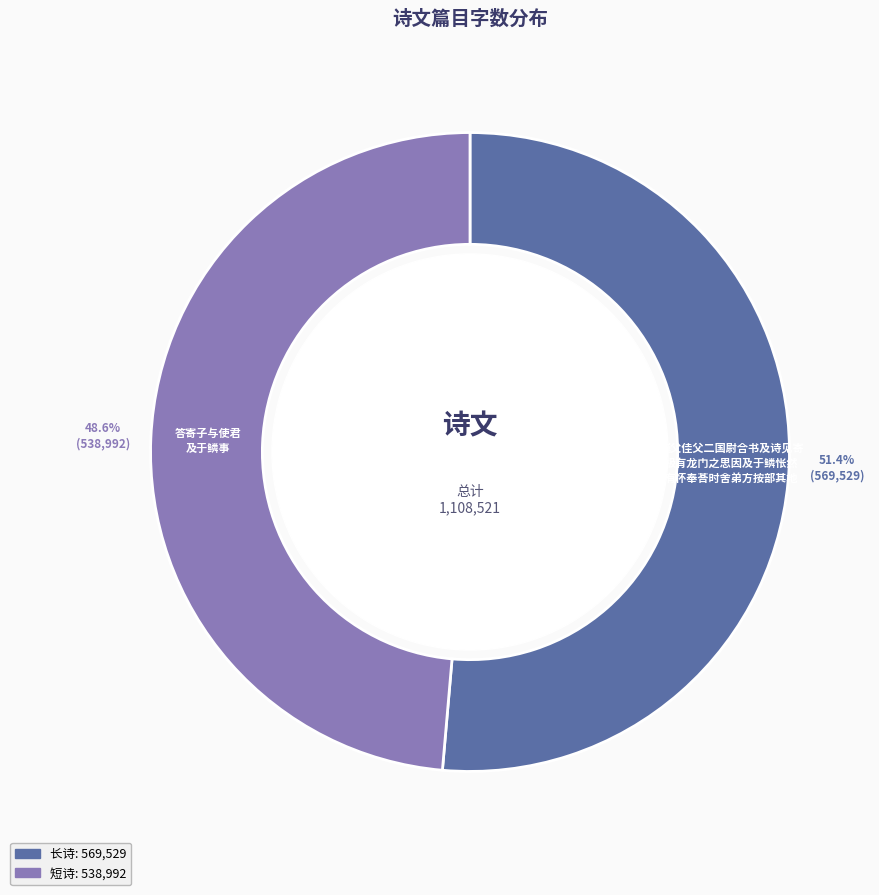

Does any single category account for the majority?

Yes